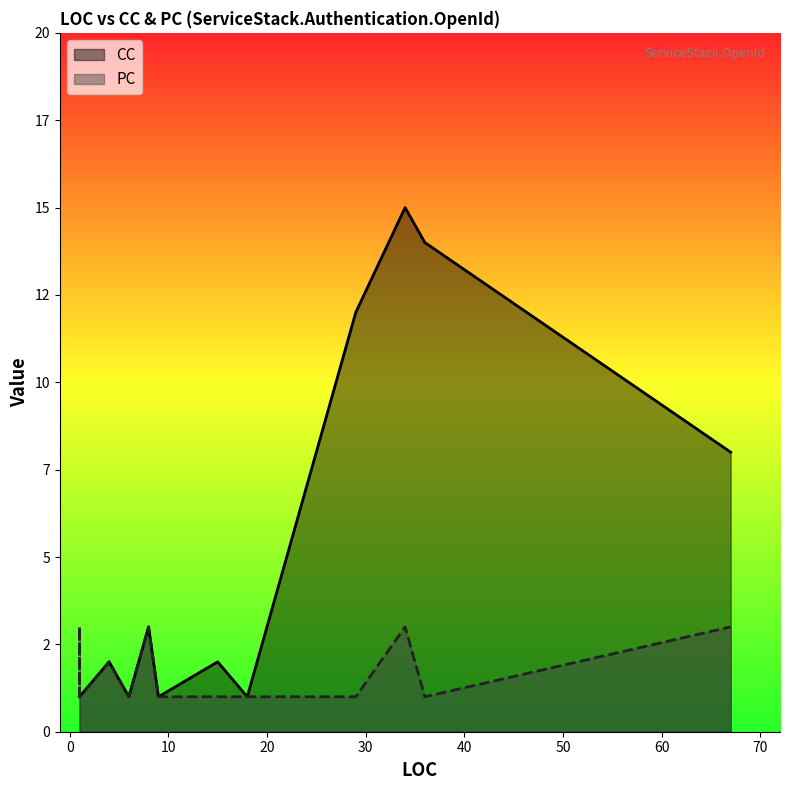

What is the difference between the PC values at 4 and 1?

1